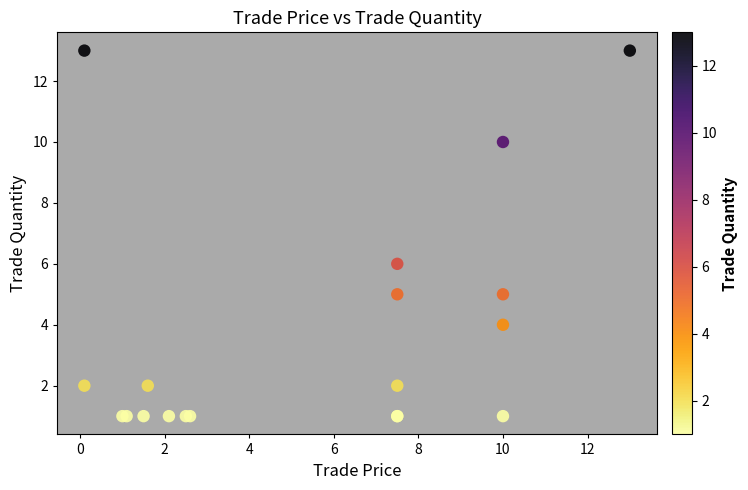

What Y value in the scatter plot is closest to 7?

6